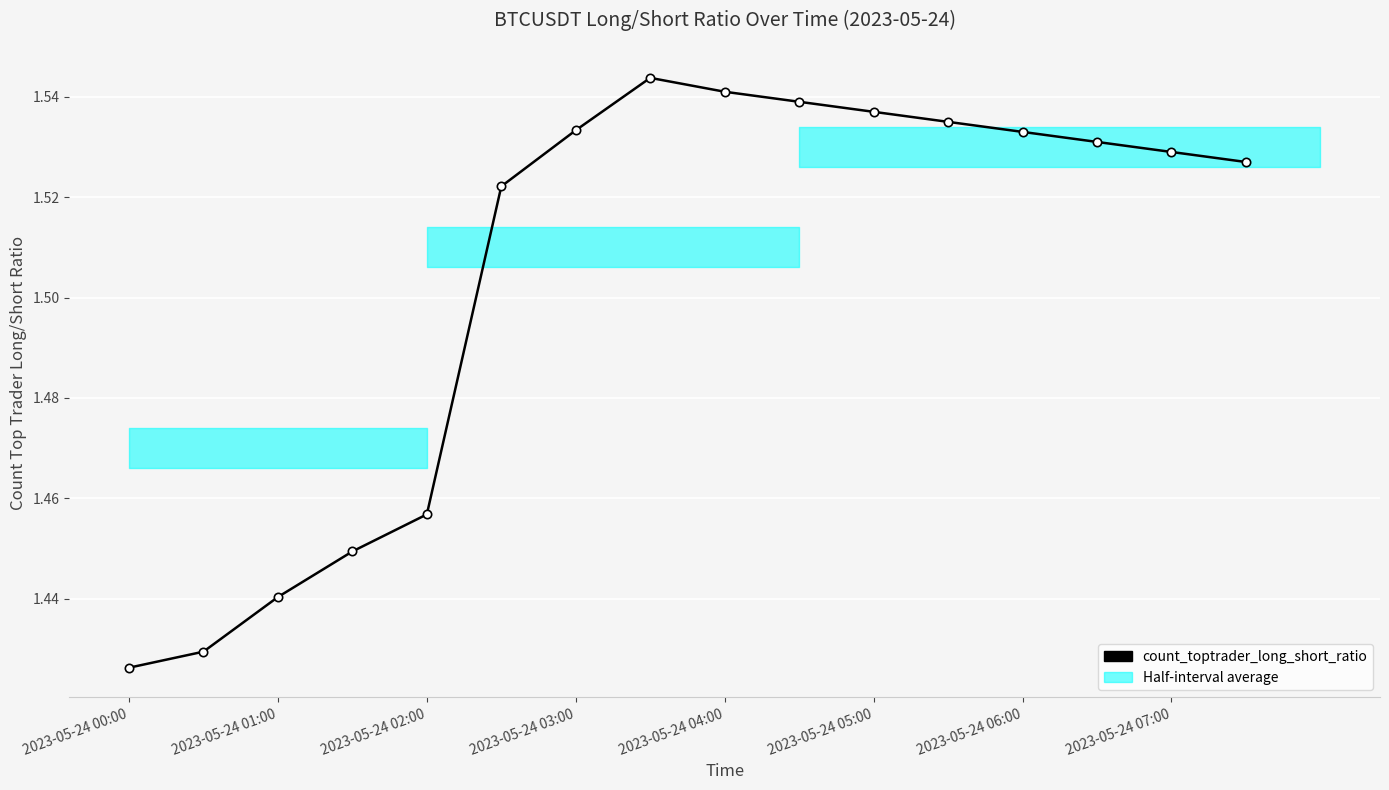

What is the sum of all values?

24.1